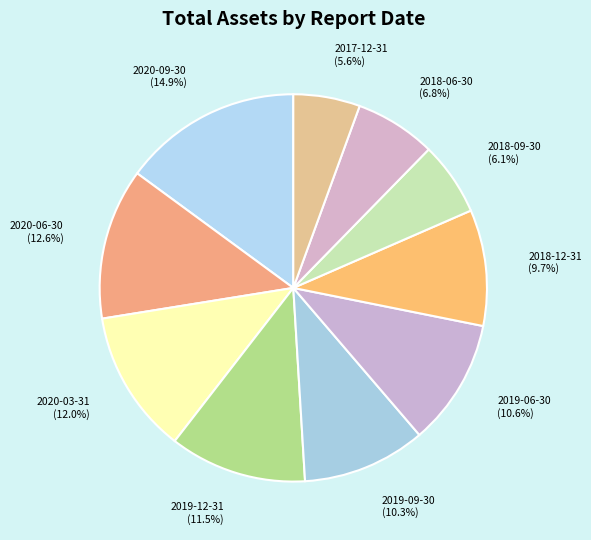

How many segments does this pie chart have?

10